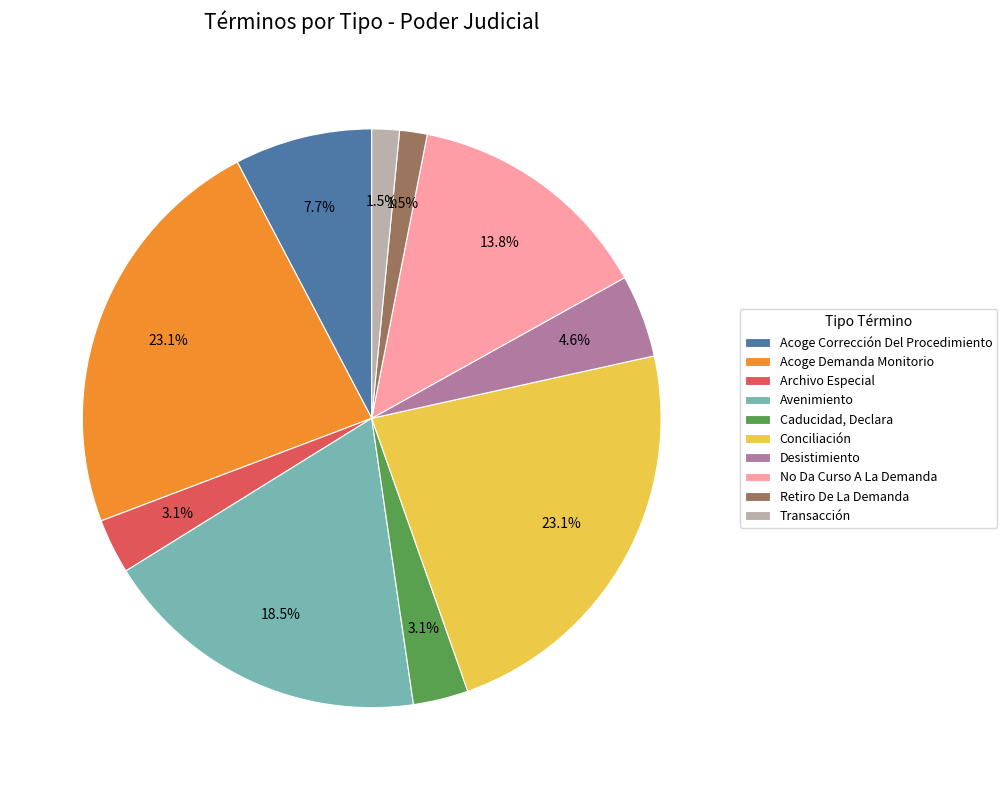

How many segments does this pie chart have?

10